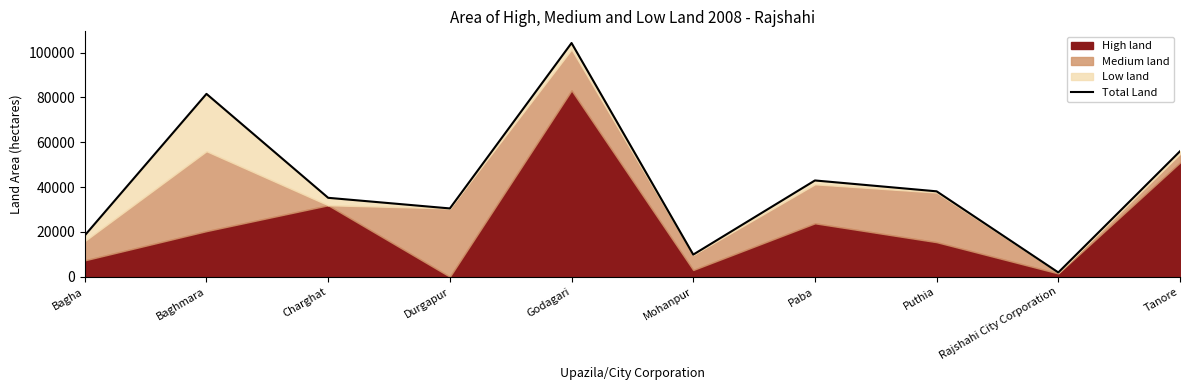

What is the difference between the maximum and minimum values?

102410